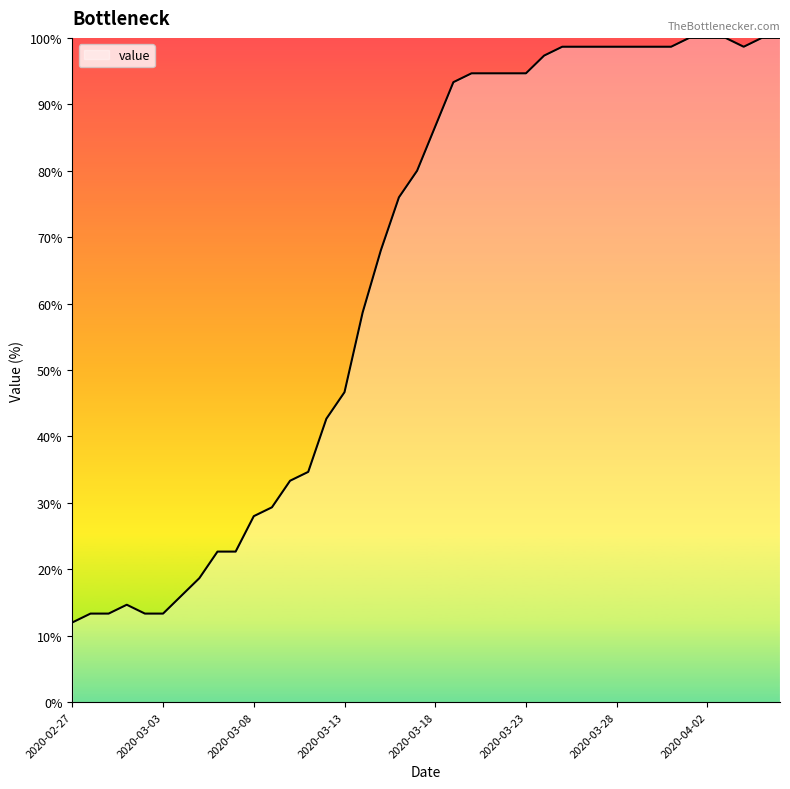

What is the maximum value shown in the chart?

100.0